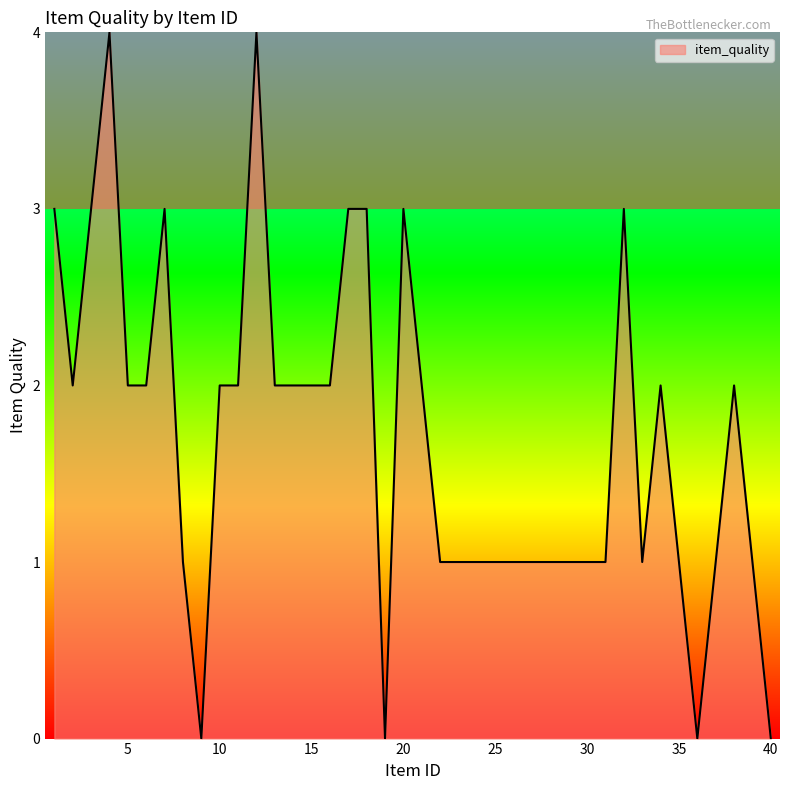

Does the chart have visible grid lines?

No